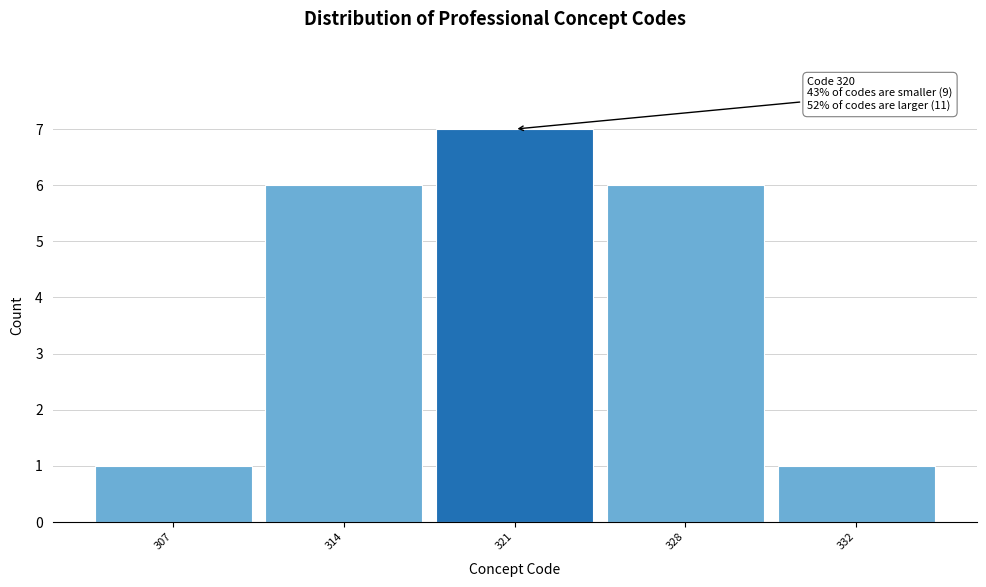

Reading left to right, list all the values displayed in this chart.

1	6	7	6	1